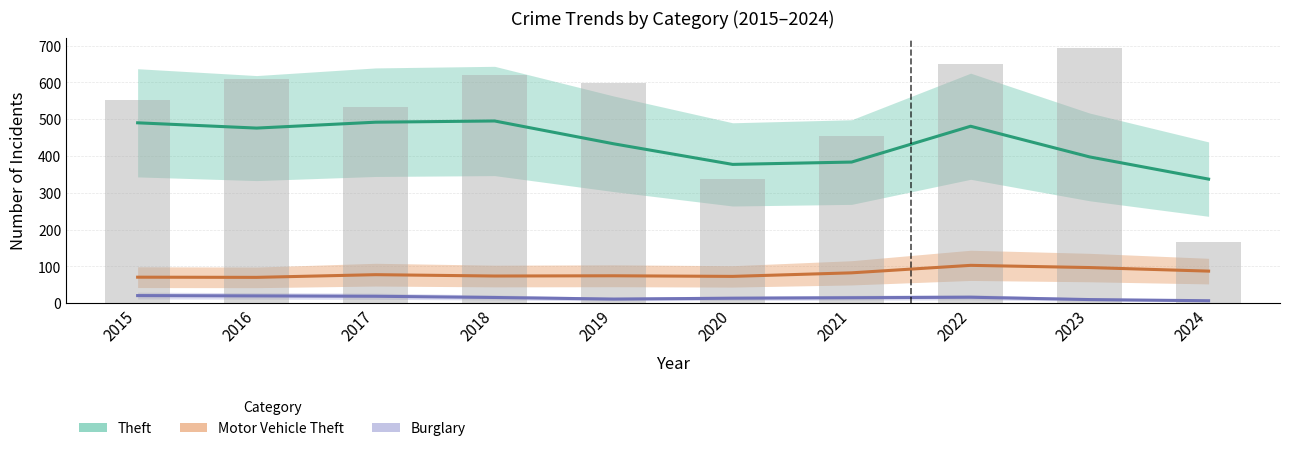

True or false: Motor Vehicle Theft has a value of 65 at 2018.

True